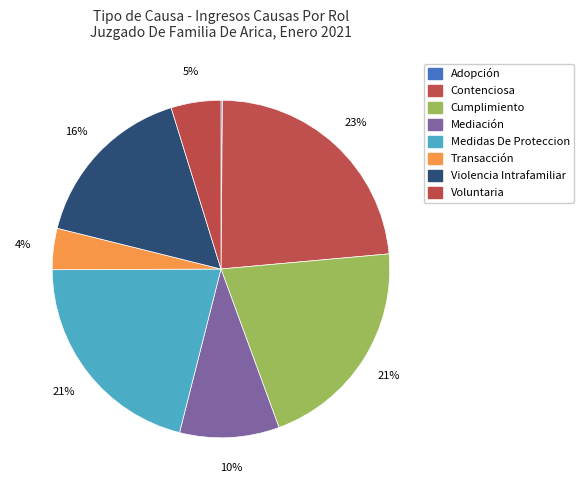

To the nearest percent, what portion does Voluntaria represent?

5%